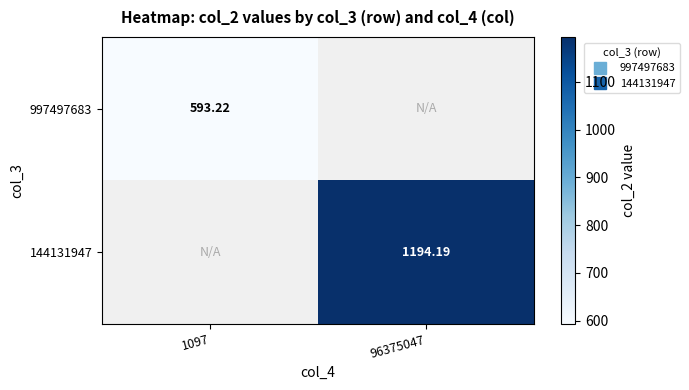

Which category has the lowest value in the 144131947 series?

1097